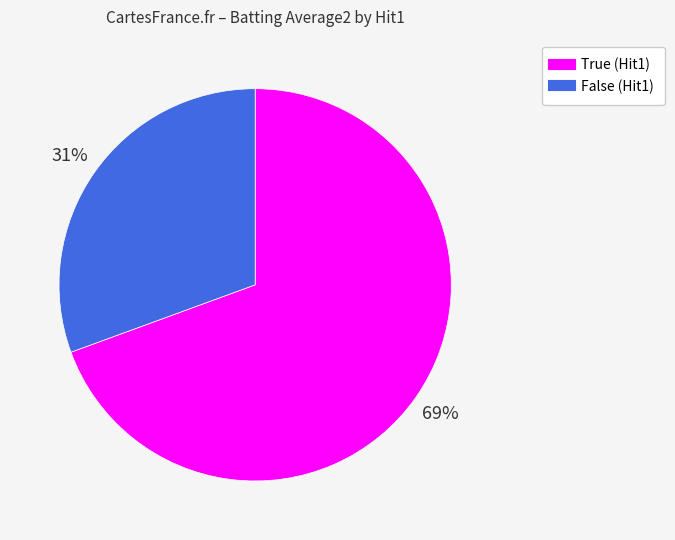

Count the number of slices in the pie.

2